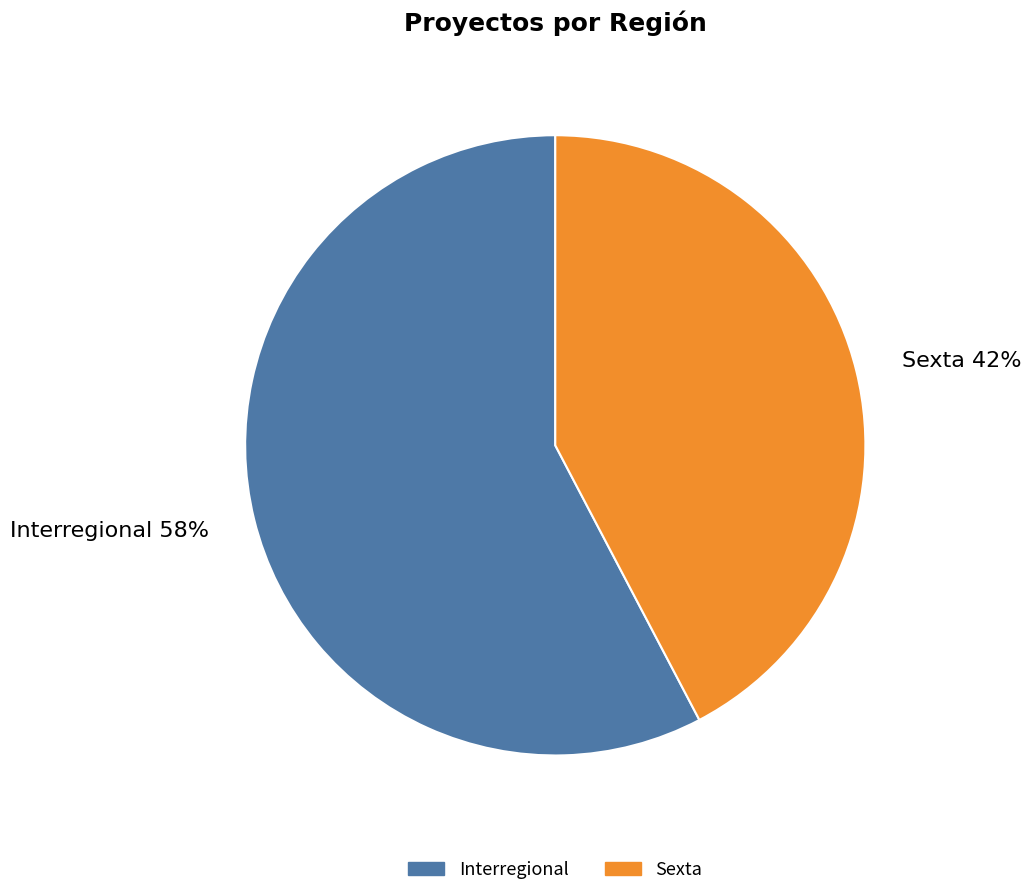

To the nearest percent, what is the combined percentage of Sexta and Interregional?

100%